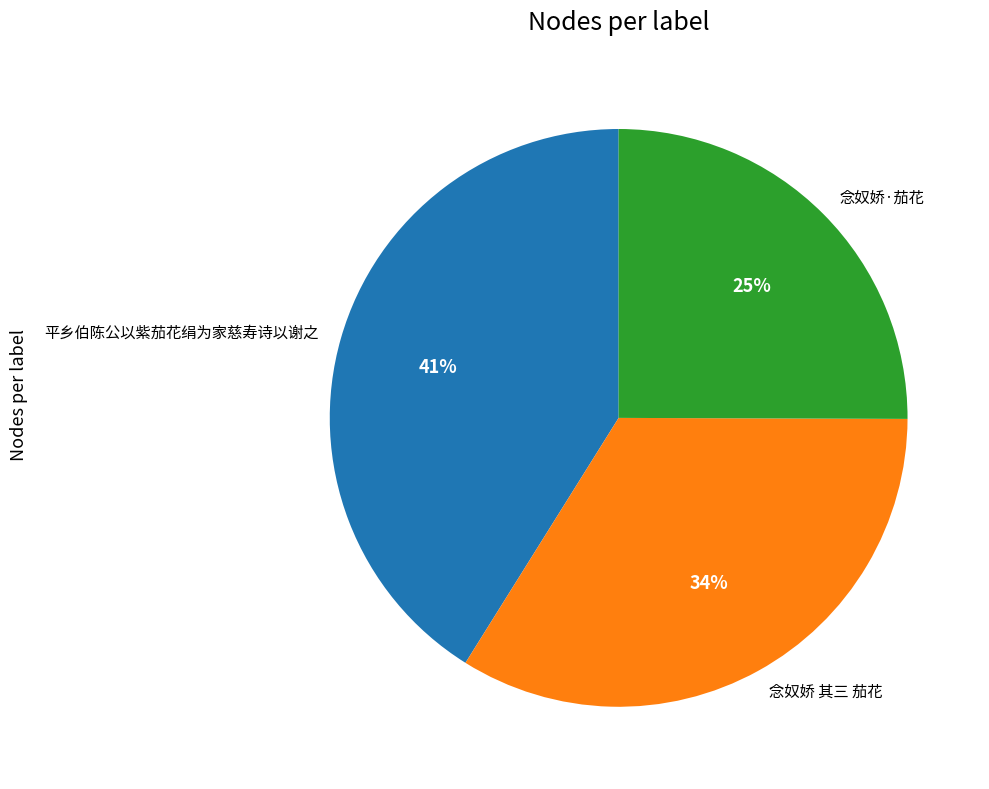

What is the ratio of the value at 念奴娇·茄花 to the value at 平乡伯陈公以紫茄花绢为家慈寿诗以谢之?

0.6